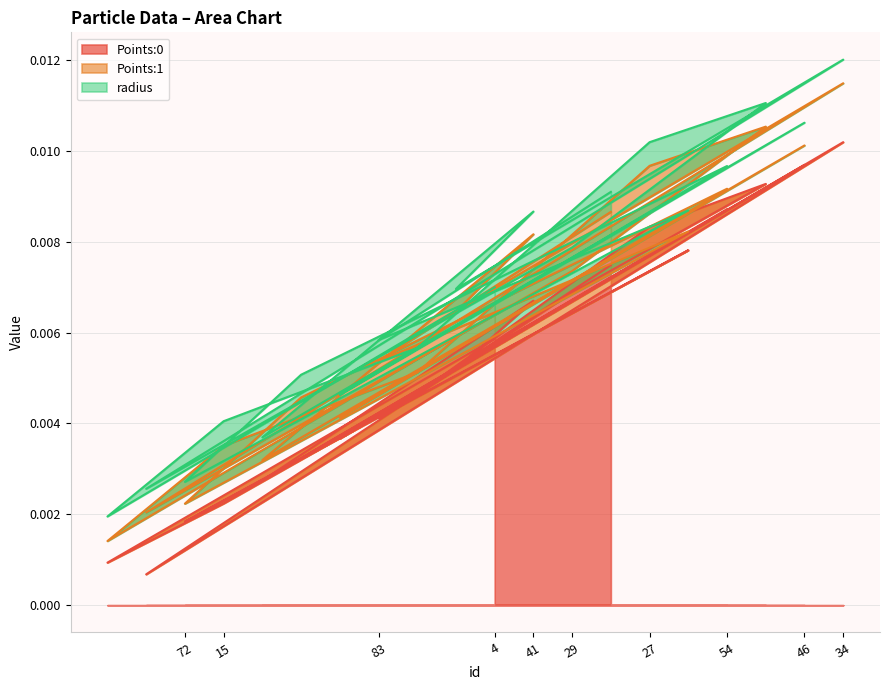

At how many categories does at least one series exceed 0?

20